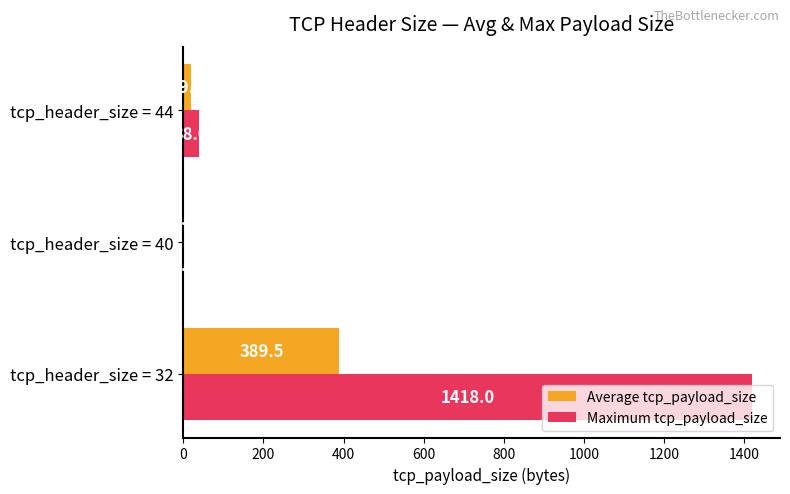

What are all the series names shown in the legend?

Average tcp_payload_size, Maximum tcp_payload_size